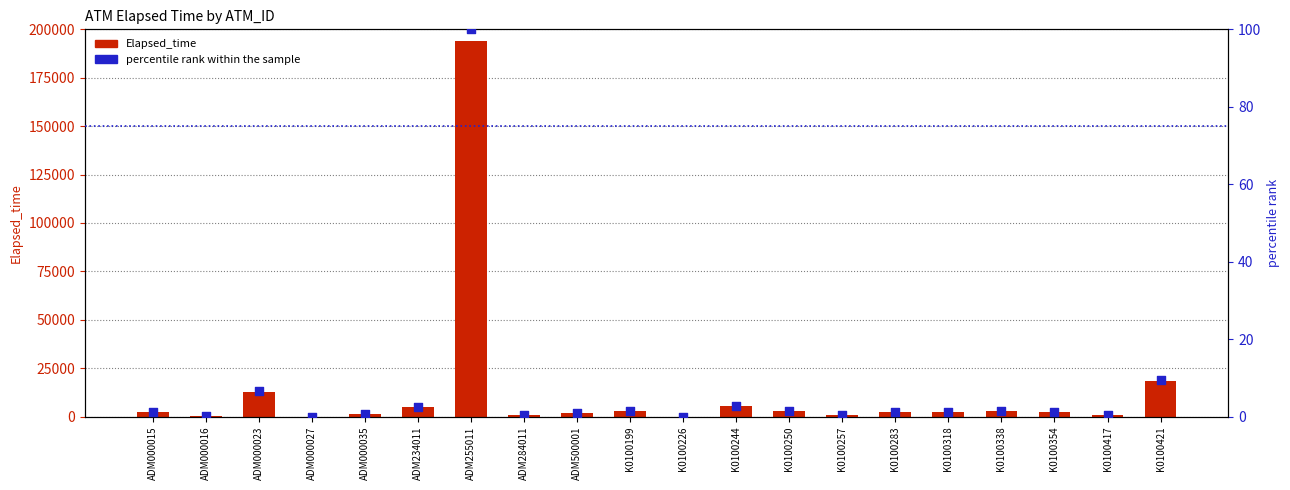

Which series contains the lowest Y value?

Elapsed_time